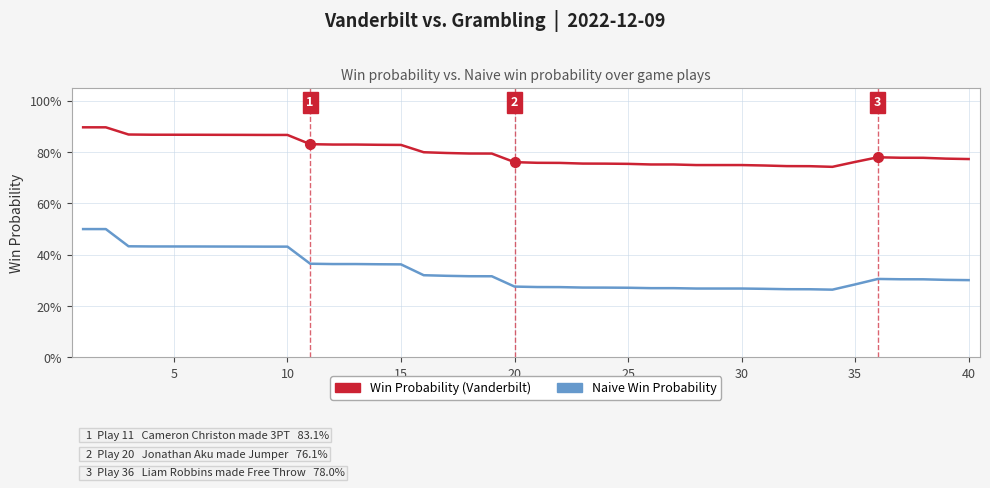

True or false: Naive Win Probability and Win Probability (Vanderbilt) cross at least once.

False